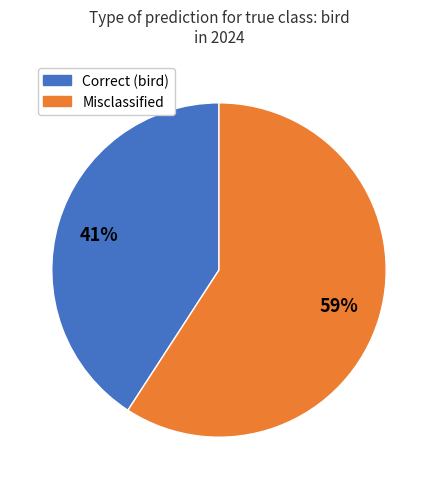

Count the number of slices in the pie.

2